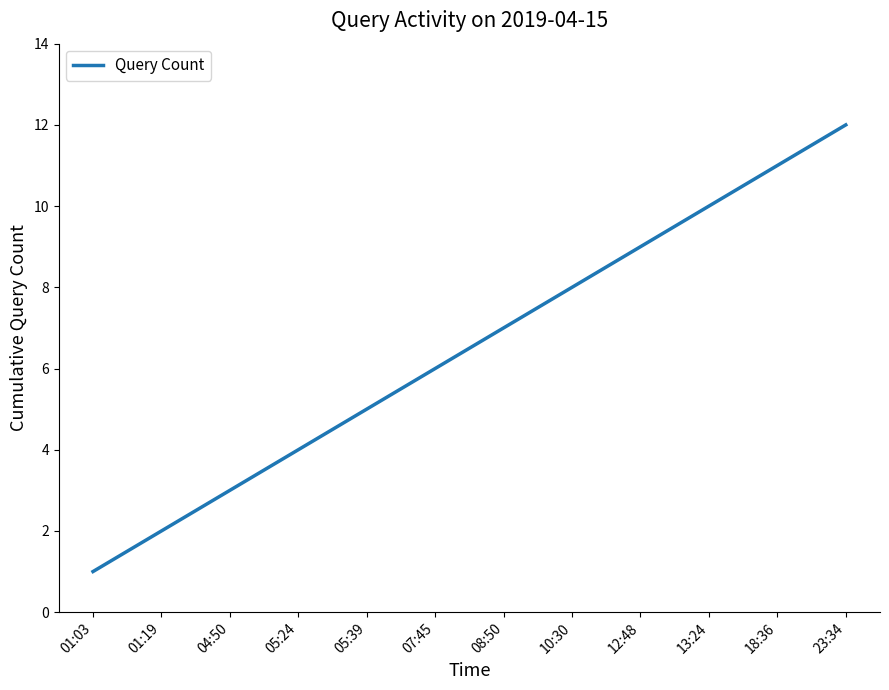

Read the value at 23:34.

12